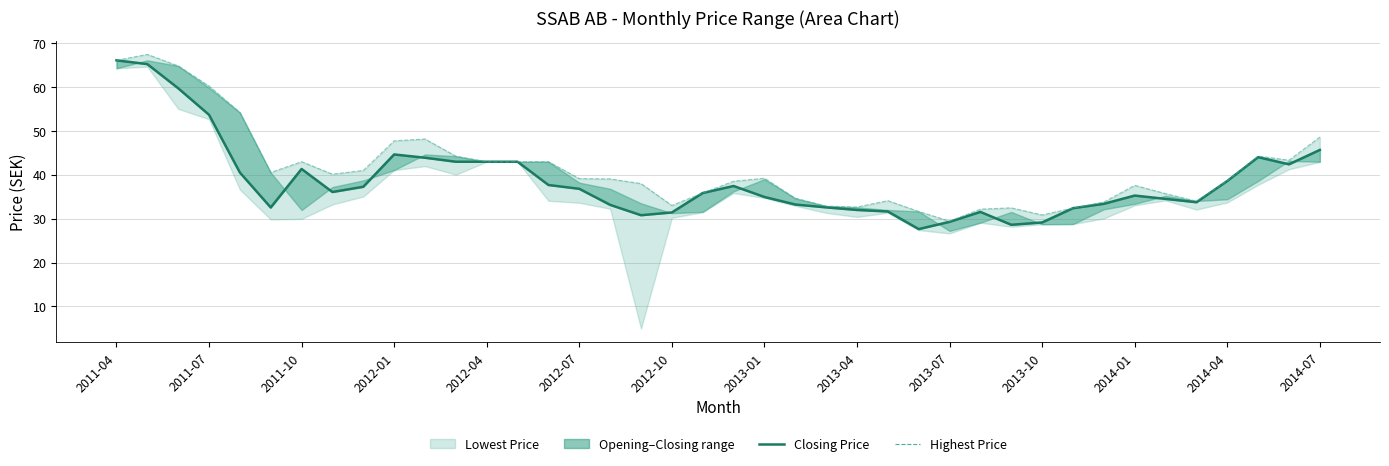

Is the value of Highest Price at 27 greater than the value of Closing Price at 17?

No